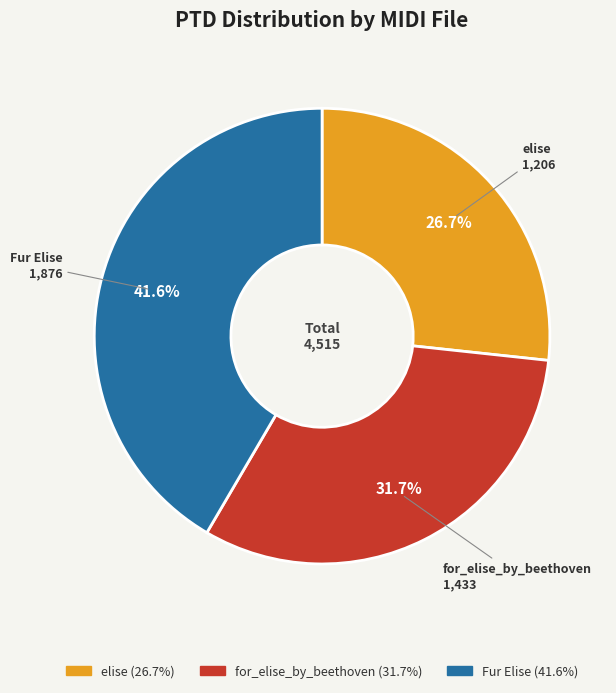

Is there any slice that represents more than half of the pie?

No